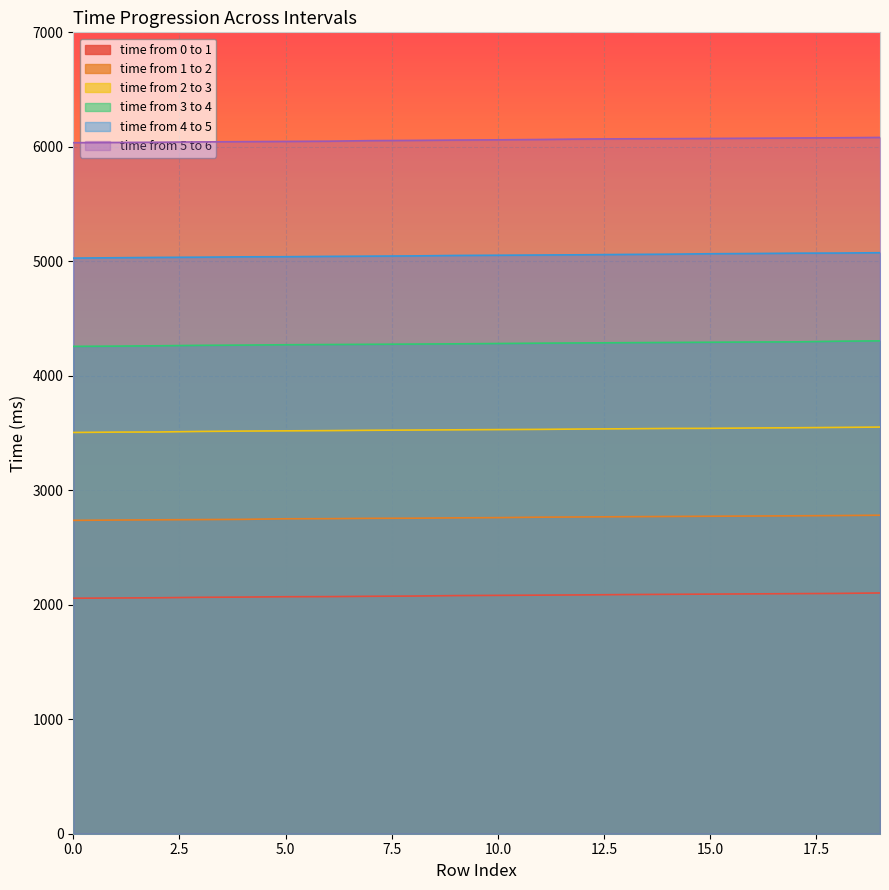

How many values in the time from 3 to 4 series are below 4282?

10